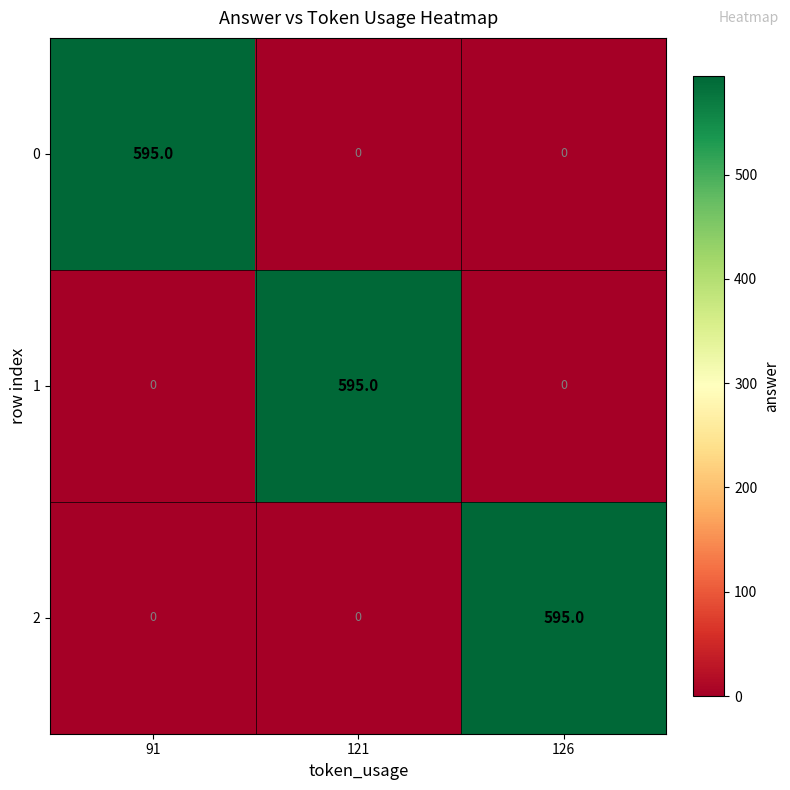

What is the maximum value shown in the chart?

595